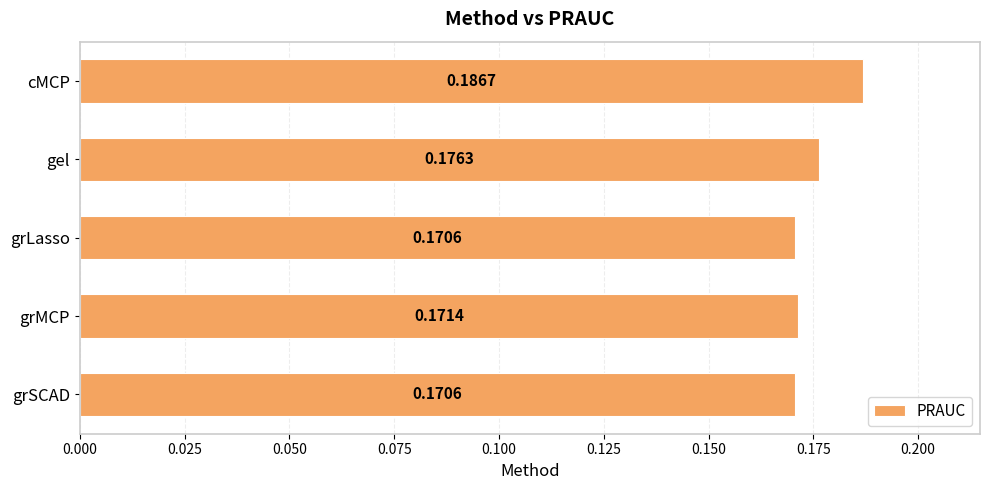

Which label corresponds to the largest value in the chart?

cMCP